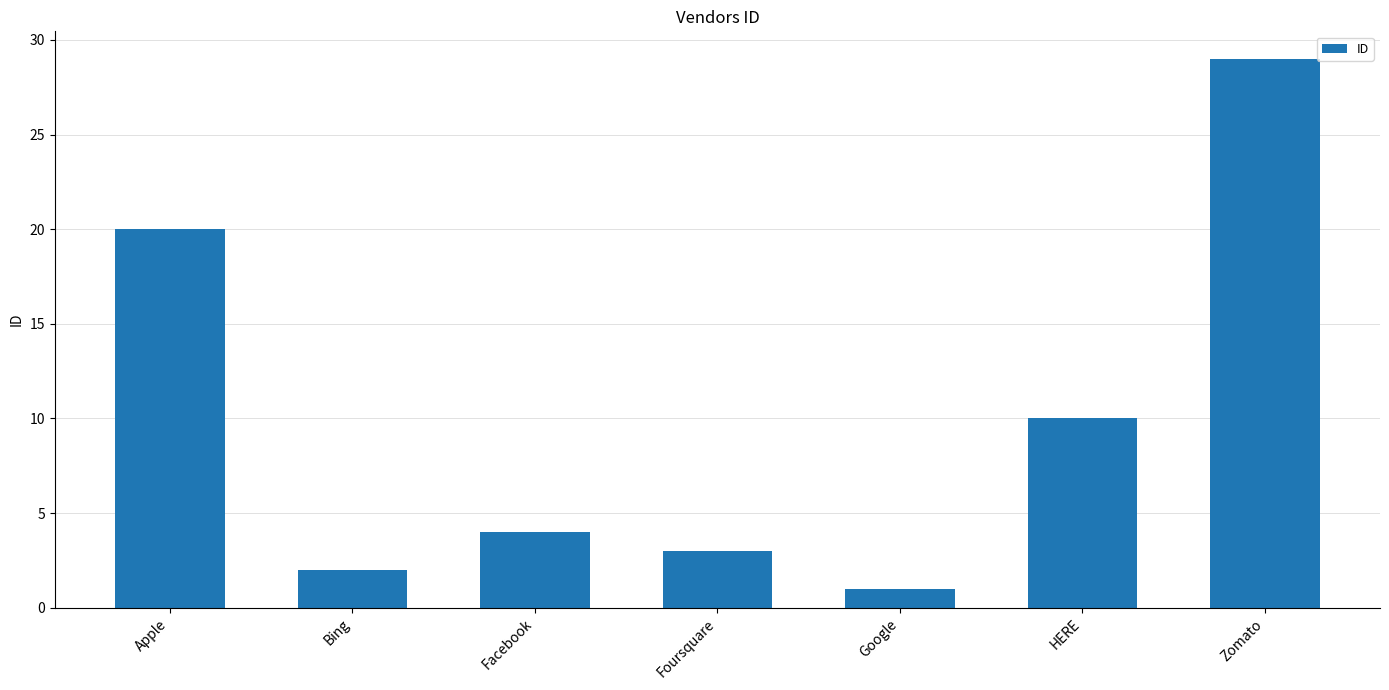

What position from the right is Zomato?

1